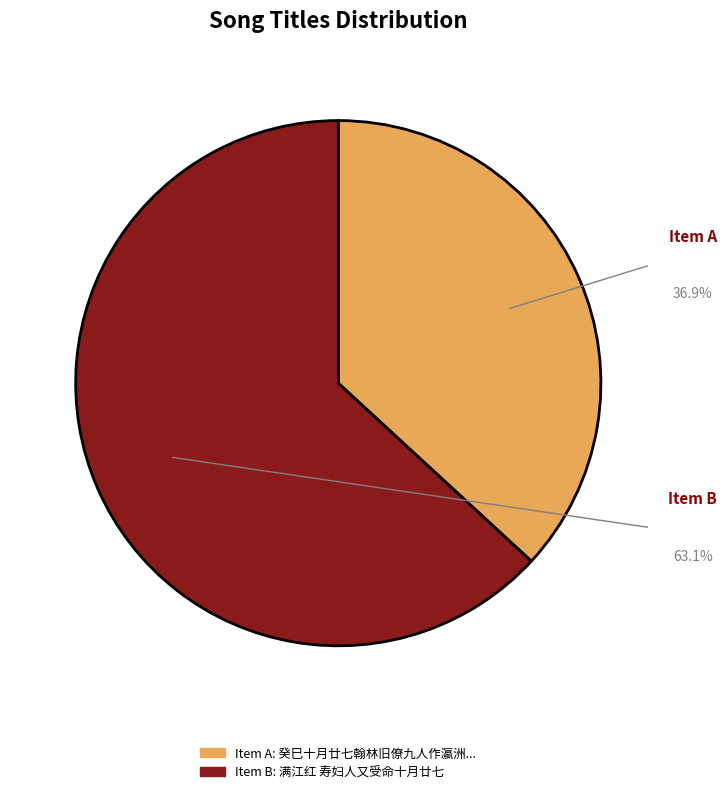

Is there any slice that represents more than half of the pie?

Yes